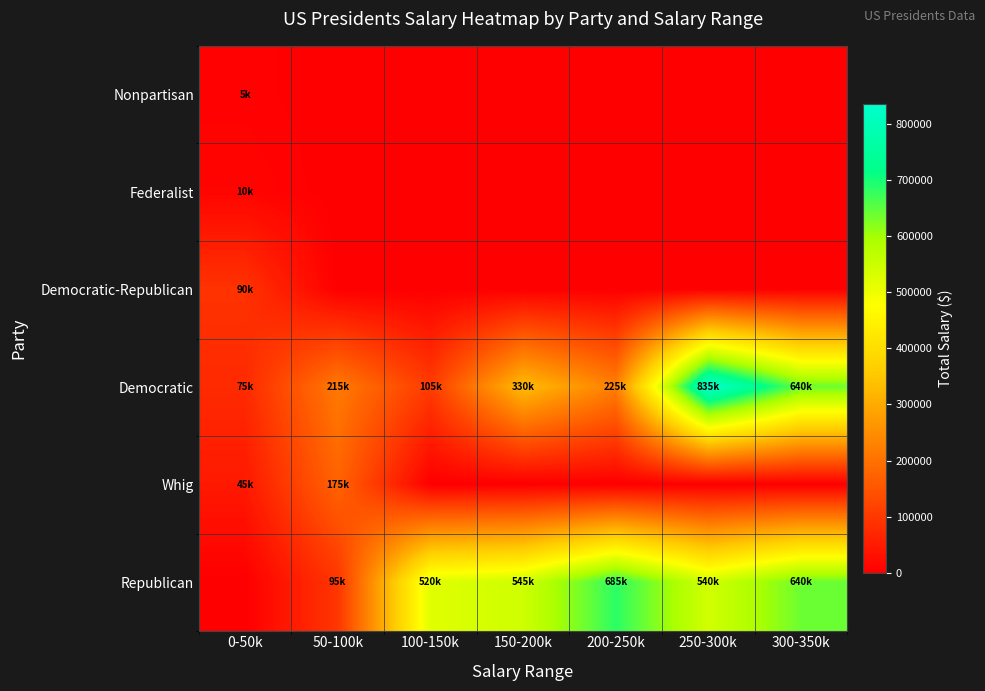

How many data points does each series have?

7